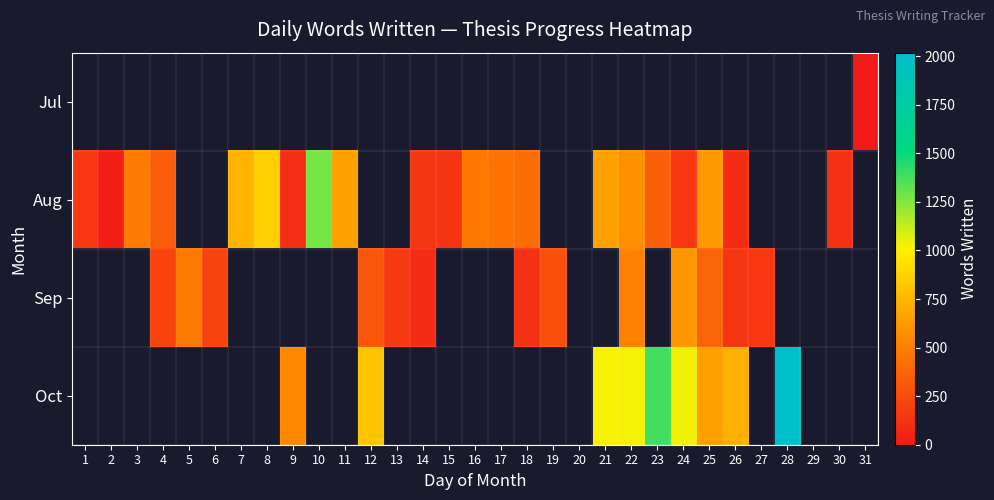

How many values in Sep are above zero?

13